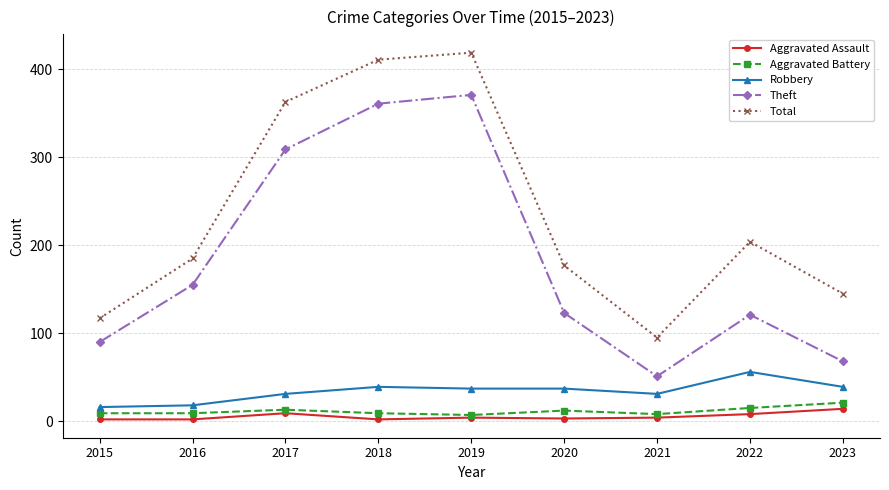

True or false: Theft has more than 2 interior local peaks.

False